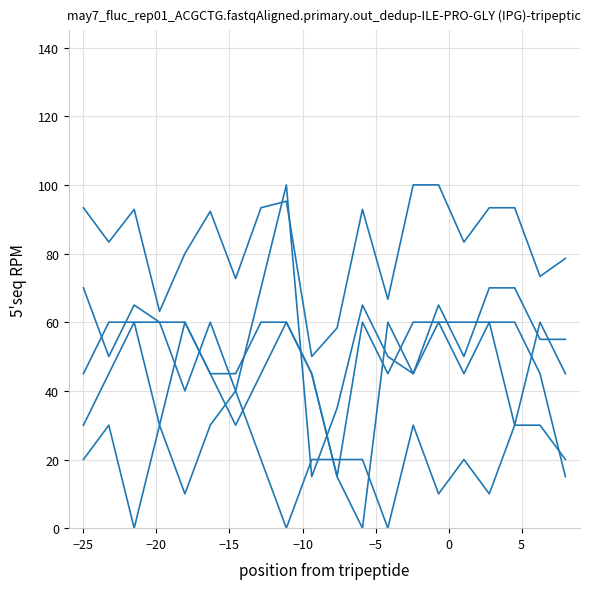

How many lines are shown in the chart?

5